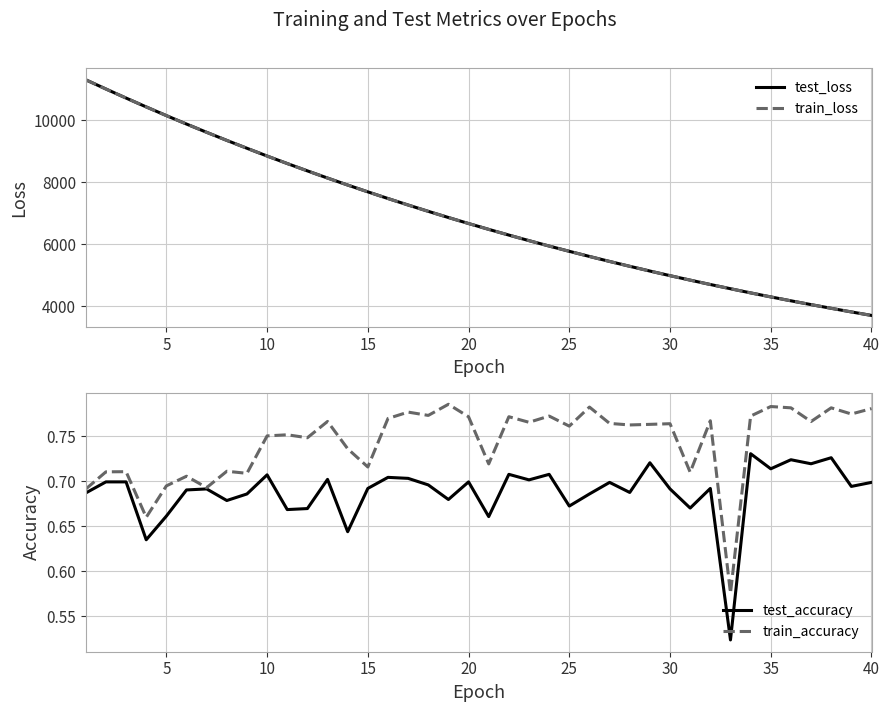

What is the difference between the maximum and second lowest values in the train_accuracy series?

0.1